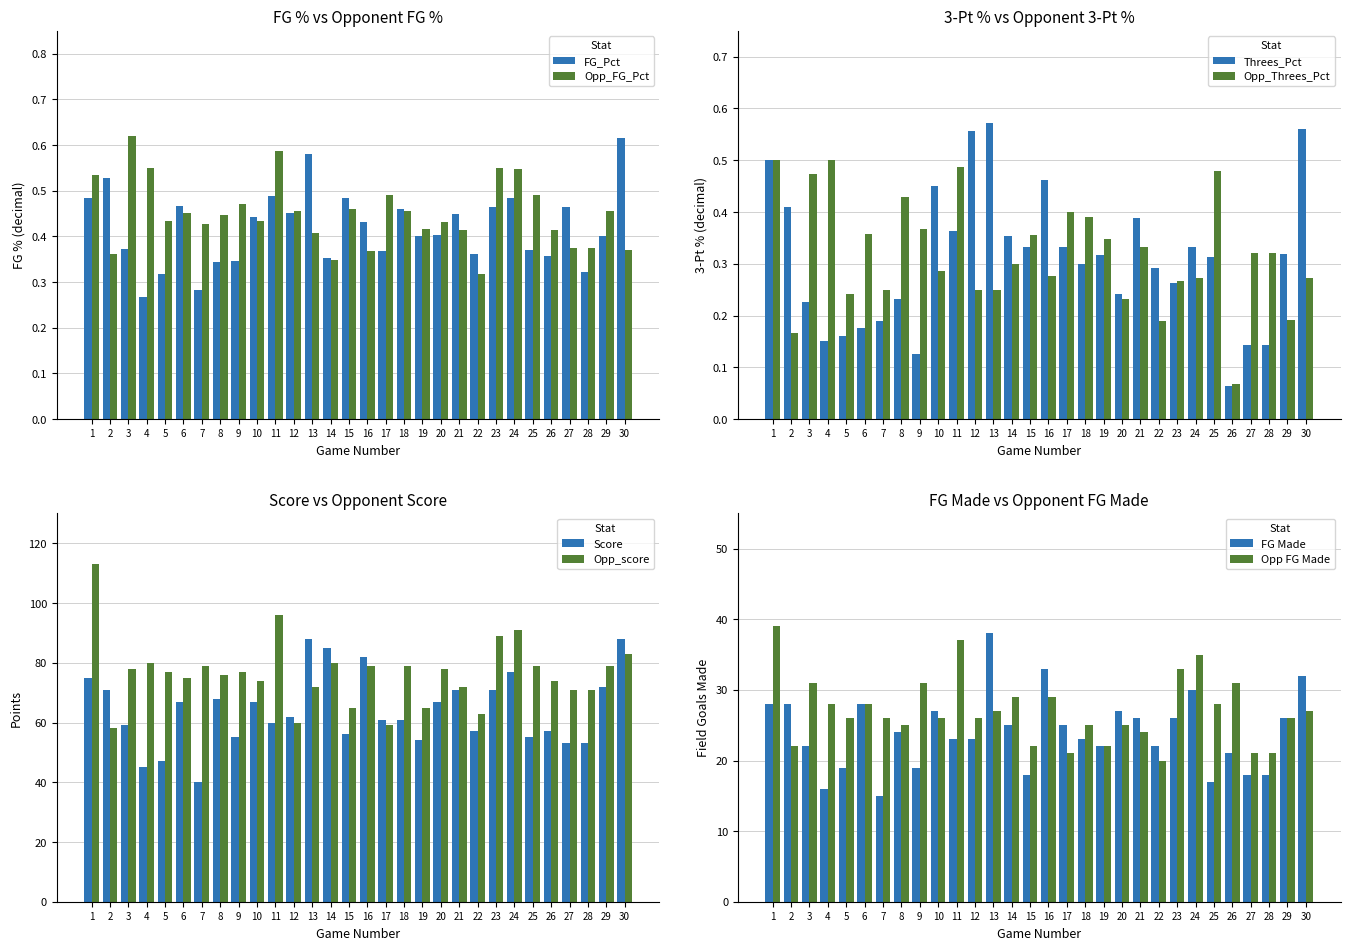

At which label is FG_Pct closest to 0?

4